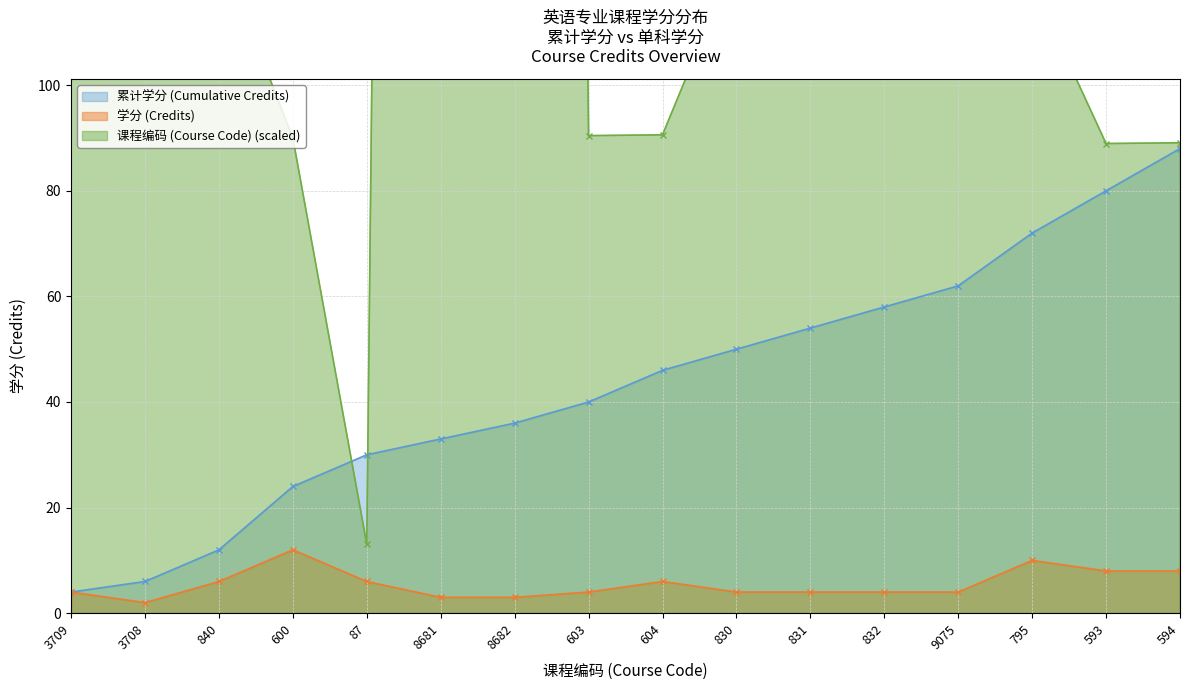

The 学分 (Credits) series shows 10.8 at 593. True or false?

False